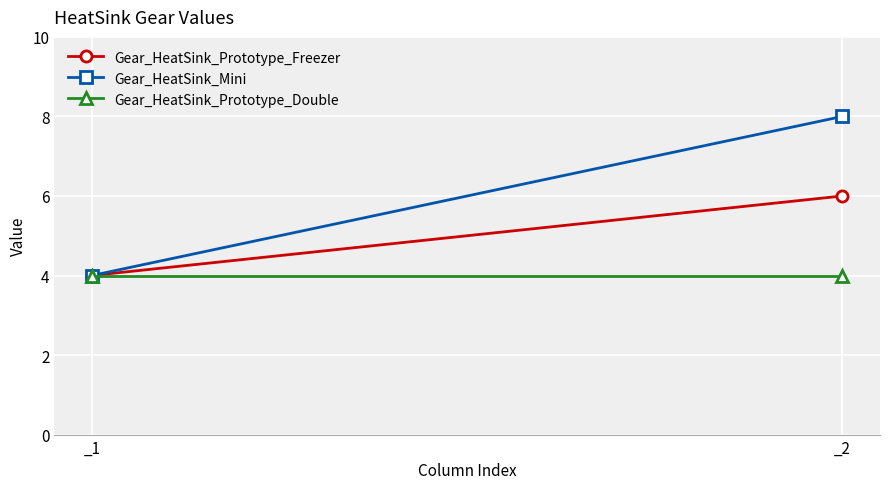

What is the value of the Gear_HeatSink_Prototype_Double point at the 1st from the left?

4